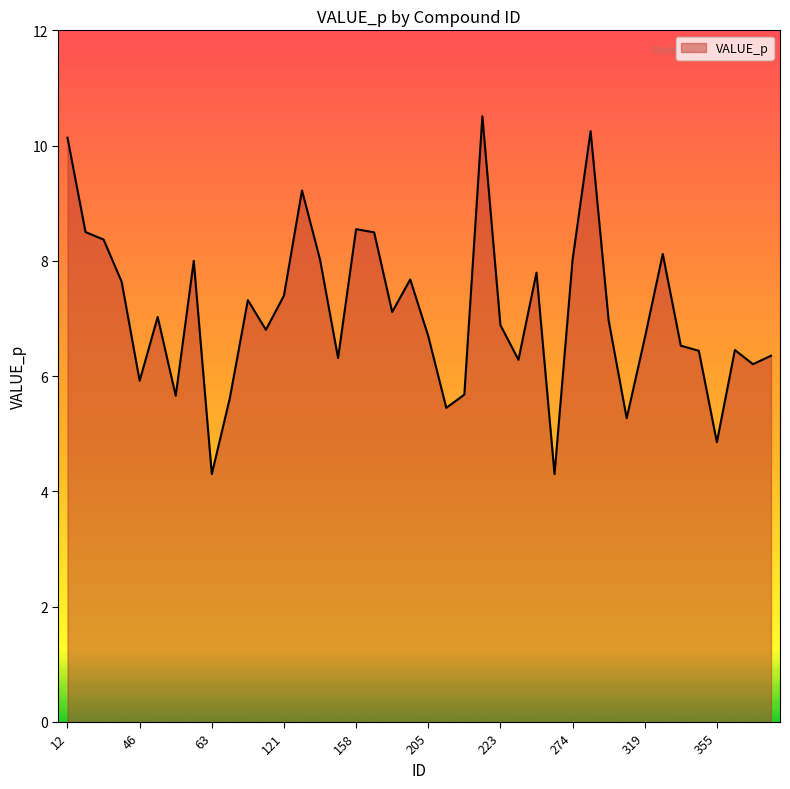

What is the smallest value displayed?

4.3